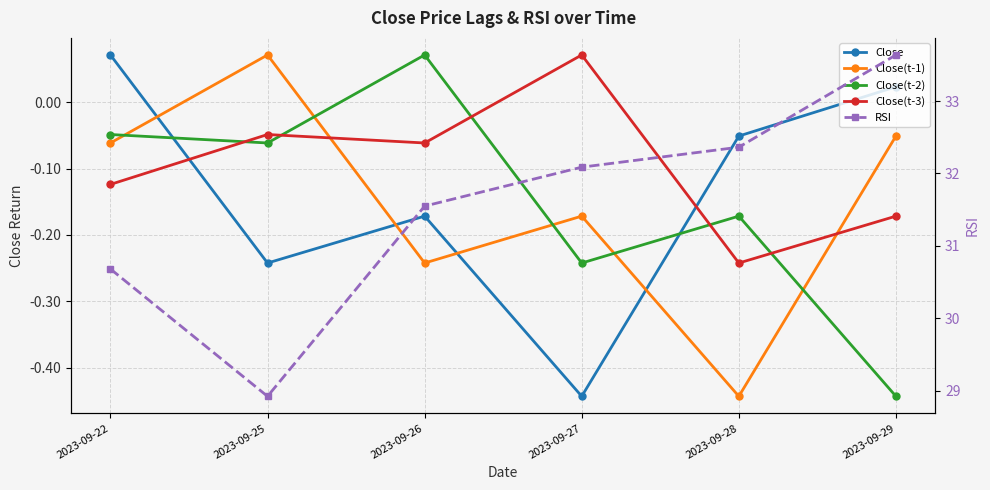

What is the difference between the maximum and minimum values in the RSI series?

4.7